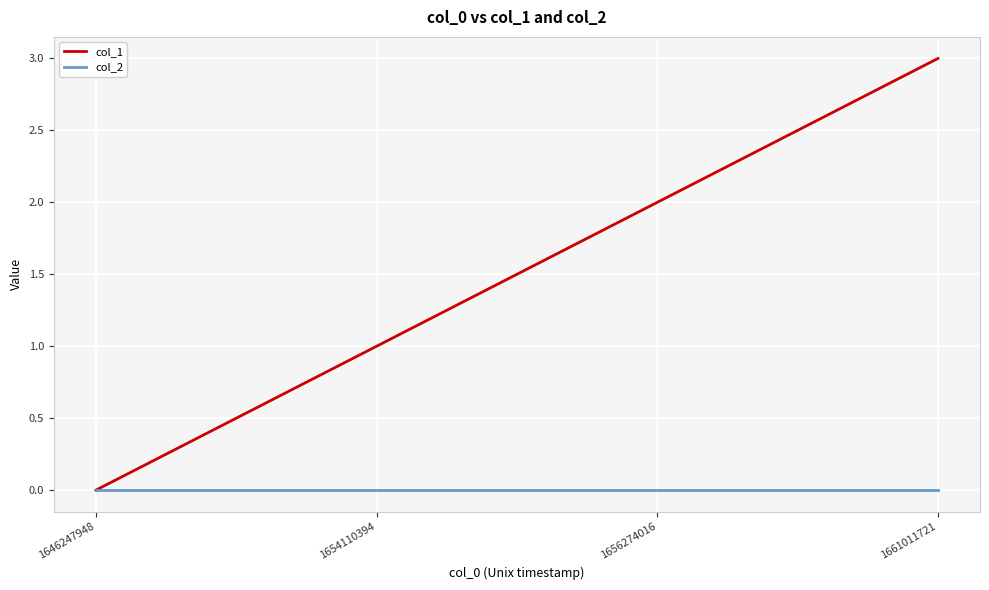

Which series has the largest total across all categories?

col_1